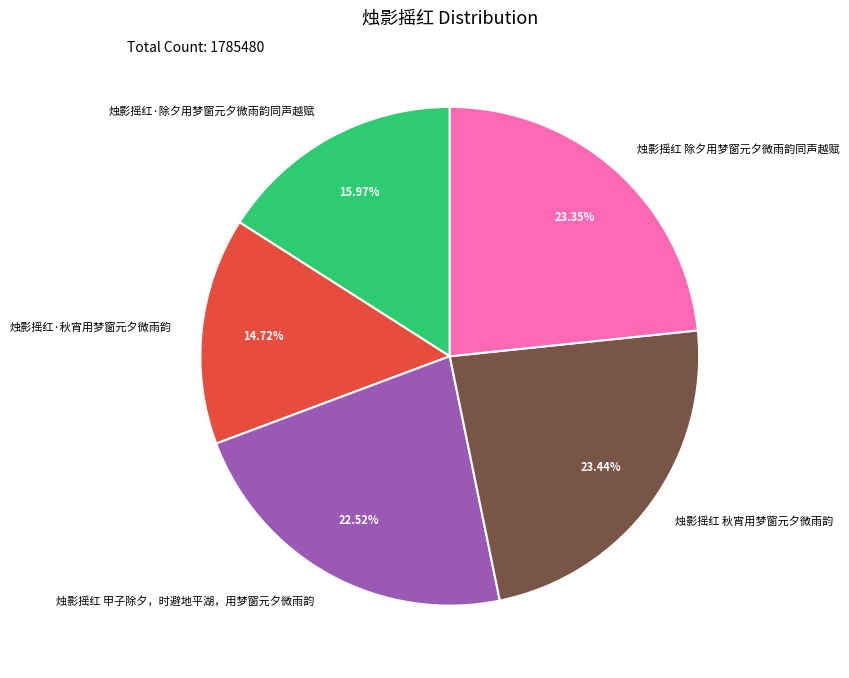

How many slices are in this pie chart?

5